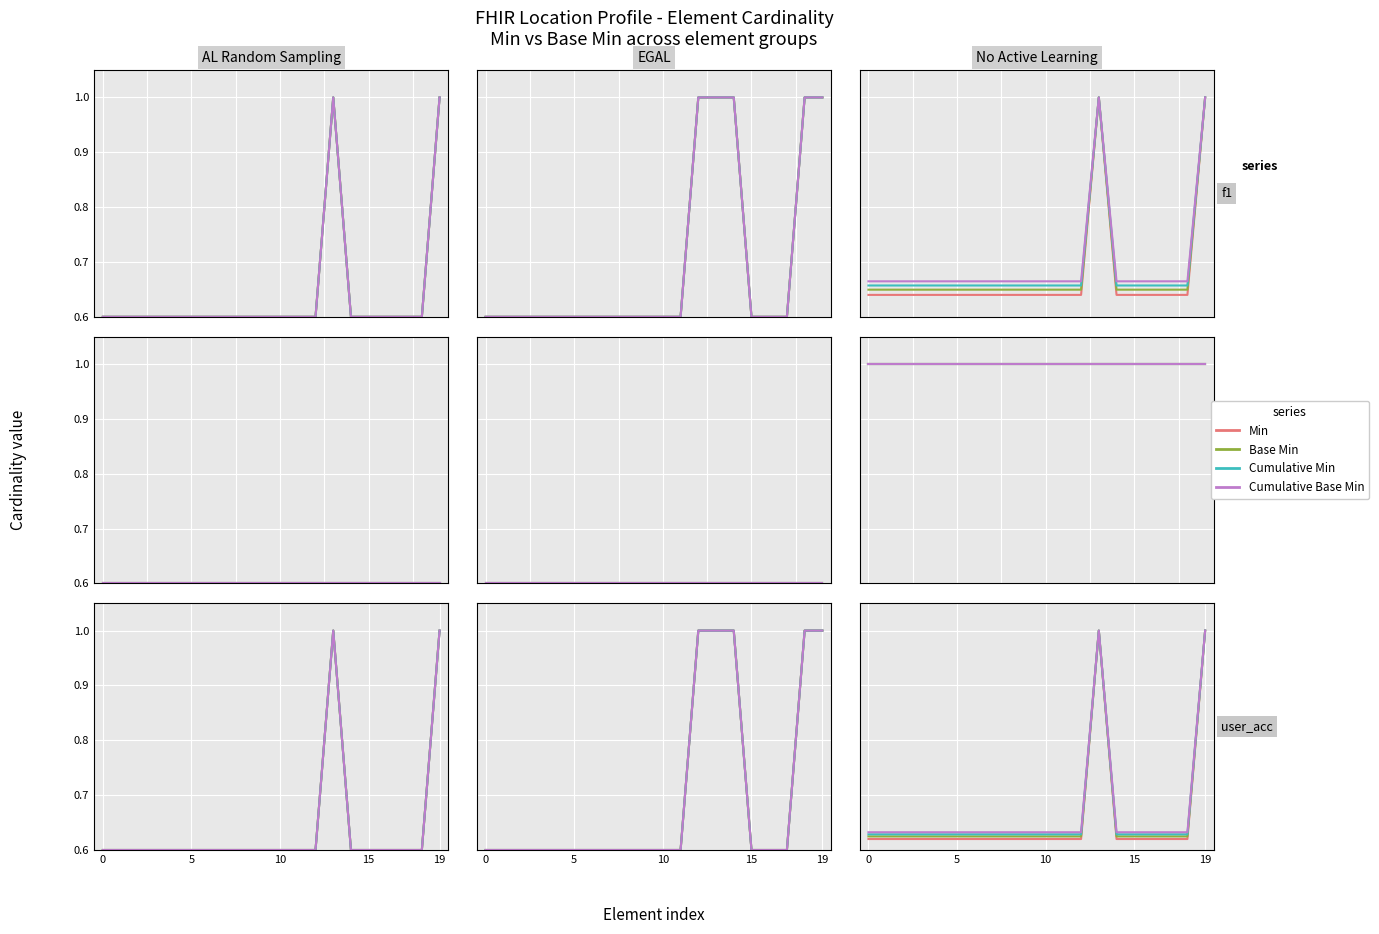

In Min, how many points are higher than both neighbors (excluding endpoints)?

1